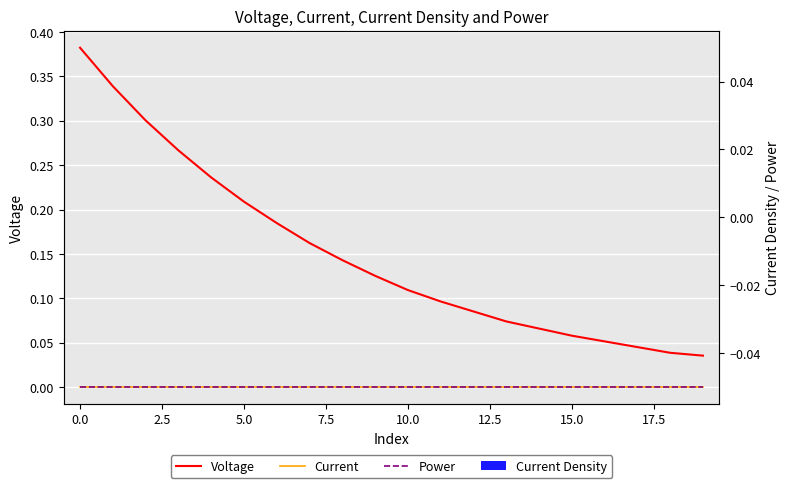

Count the number of categories in the chart.

20